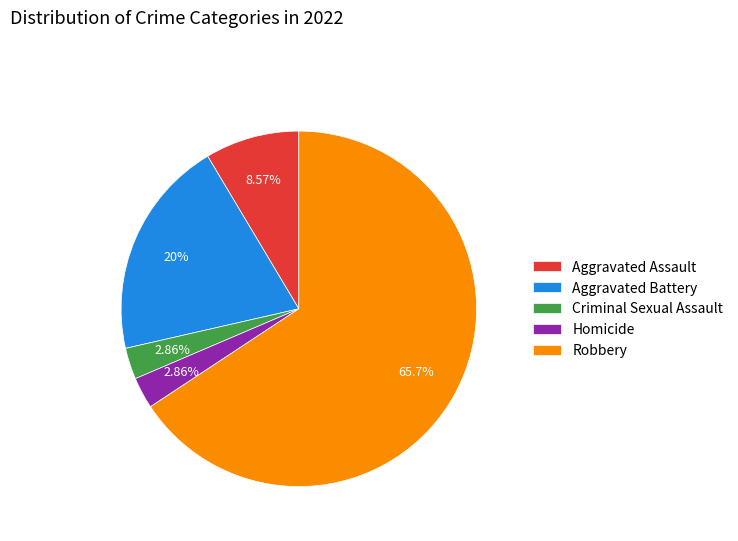

Between Criminal Sexual Assault and Robbery, which is larger?

Robbery